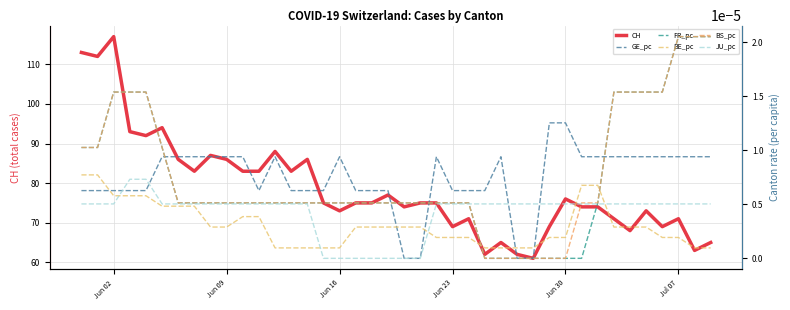

Reading right to left, what are all the values shown in this chart?

CH: 65.0	63.0	71.0	69.0	73.0	68.0	71.0	74.0	74.0	76.0	69.0	61.0	62.0	65.0	62.0	71.0	69.0	75.0	75.0	74.0	77.0	75.0	75.0	73.0	75.0	86.0	83.0	88.0	83.0	83.0	86.0	87.0	83.0	86.0	94.0	92.0	93.0	117.0	112.0	113.0
GE_pc: 0.0	0.0	0.0	0.0	0.0	0.0	0.0	0.0	0.0	0.0	0.0	0.0	0.0	0.0	0.0	0.0	0.0	0.0	0.0	0.0	0.0	0.0	0.0	0.0	0.0	0.0	0.0	0.0	0.0	0.0	0.0	0.0	0.0	0.0	0.0	0.0	0.0	0.0	0.0	0.0
FR_pc: 0.0	0.0	0.0	0.0	0.0	0.0	0.0	0.0	0.0	0.0	0.0	0.0	0.0	0.0	0.0	0.0	0.0	0.0	0.0	0.0	0.0	0.0	0.0	0.0	0.0	0.0	0.0	0.0	0.0	0.0	0.0	0.0	0.0	0.0	0.0	0.0	0.0	0.0	0.0	0.0
BE_pc: 0.0	0.0	0.0	0.0	0.0	0.0	0.0	0.0	0.0	0.0	0.0	0.0	0.0	0.0	0.0	0.0	0.0	0.0	0.0	0.0	0.0	0.0	0.0	0.0	0.0	0.0	0.0	0.0	0.0	0.0	0.0	0.0	0.0	0.0	0.0	0.0	0.0	0.0	0.0	0.0
BS_pc: 0.0	0.0	0.0	0.0	0.0	0.0	0.0	0.0	0.0	0.0	0.0	0.0	0.0	0.0	0.0	0.0	0.0	0.0	0.0	0.0	0.0	0.0	0.0	0.0	0.0	0.0	0.0	0.0	0.0	0.0	0.0	0.0	0.0	0.0	0.0	0.0	0.0	0.0	0.0	0.0
JU_pc: 0.0	0.0	0.0	0.0	0.0	0.0	0.0	0.0	0.0	0.0	0.0	0.0	0.0	0.0	0.0	0.0	0.0	0.0	0.0	0.0	0.0	0.0	0.0	0.0	0.0	0.0	0.0	0.0	0.0	0.0	0.0	0.0	0.0	0.0	0.0	0.0	0.0	0.0	0.0	0.0